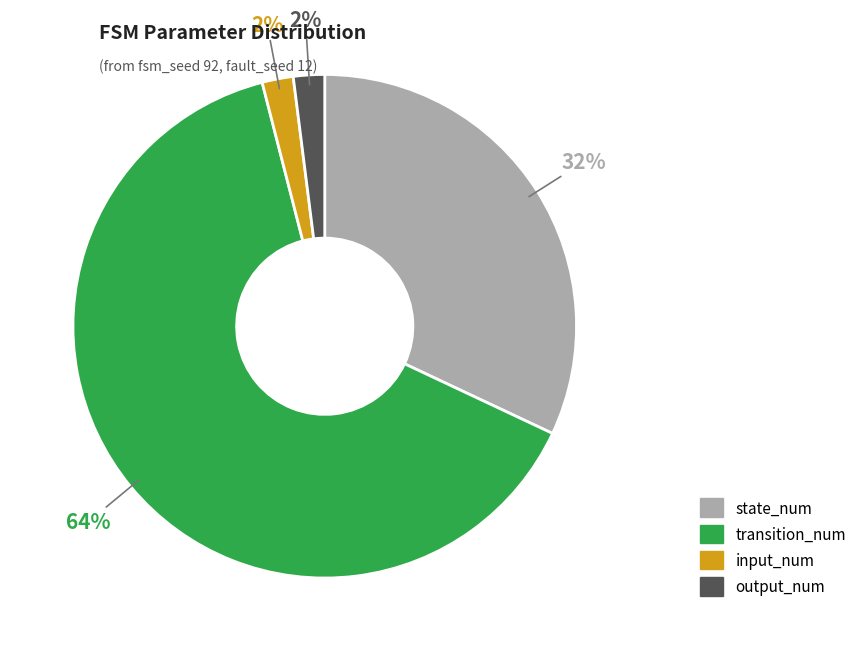

Between input_num and state_num, which is larger?

state_num